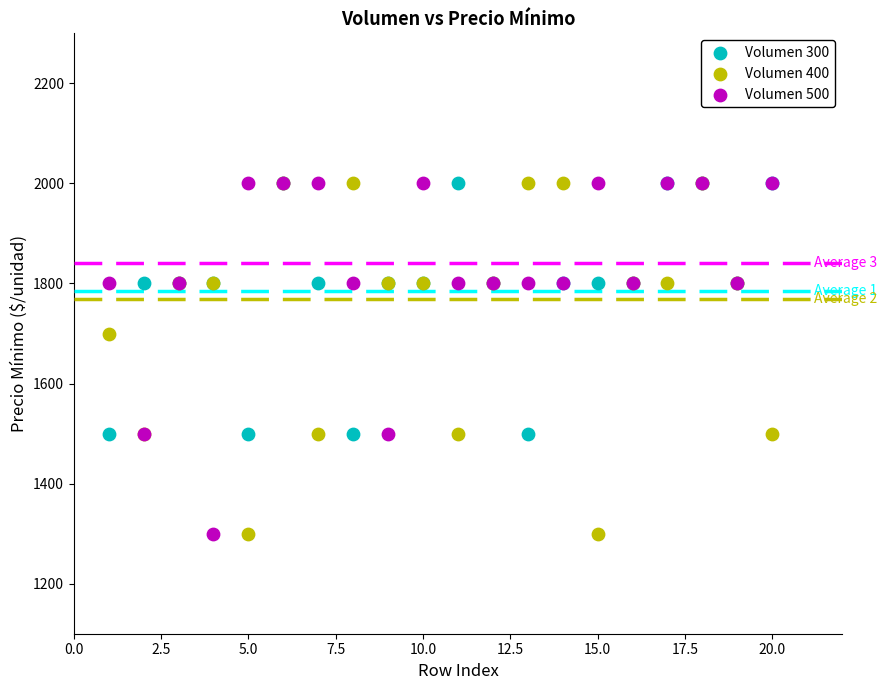

Across all series, what Y value is closest to 1650?

1700